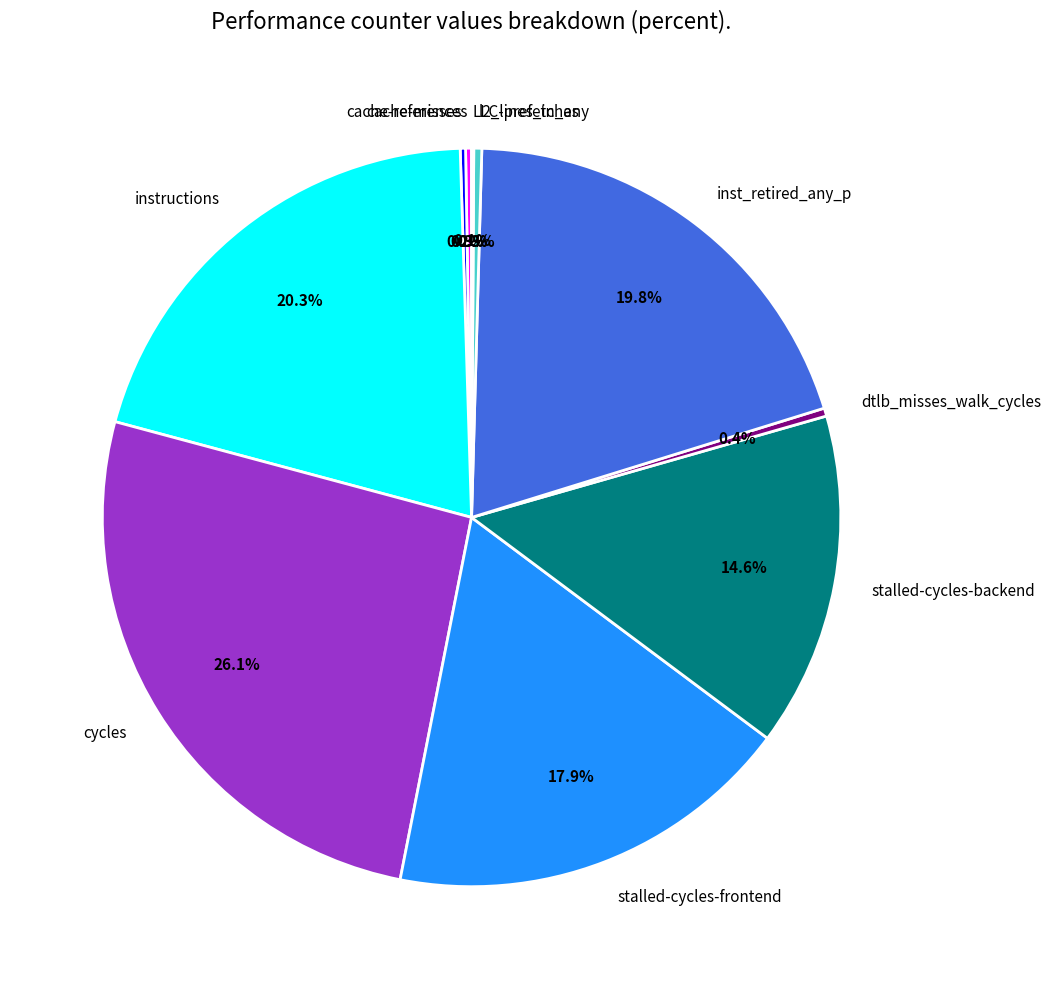

What is the ratio of the value at instructions to the value at stalled-cycles-frontend?

1.1